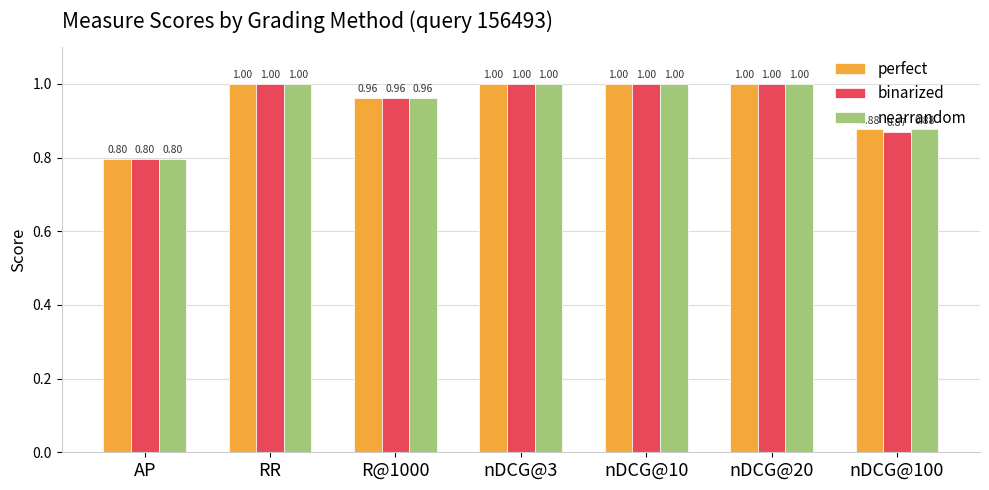

Is the value of nearrandom at nDCG@10 greater than the value of perfect at AP?

Yes